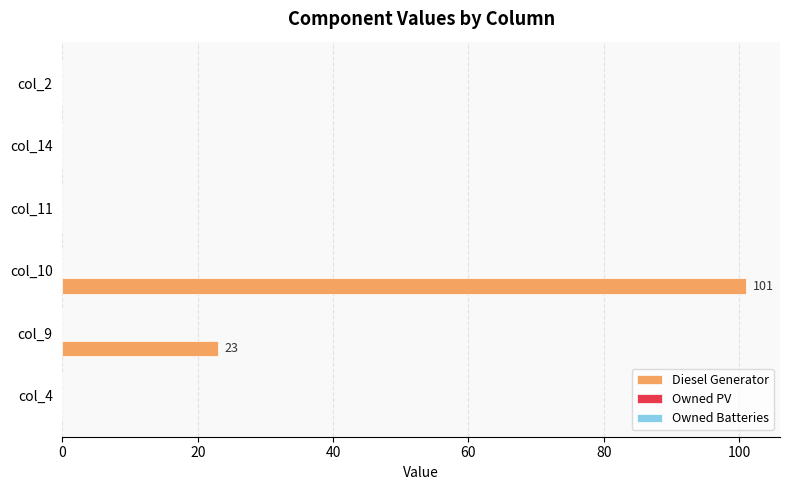

Reading top to bottom, transcribe all the data shown in this chart.

col_2=0	col_14=0	col_11=0	col_10=101	col_9=23	col_4=0